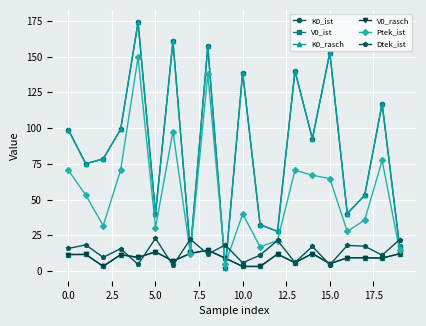

What is the lowest value of the Ptek_ist series?

4.8